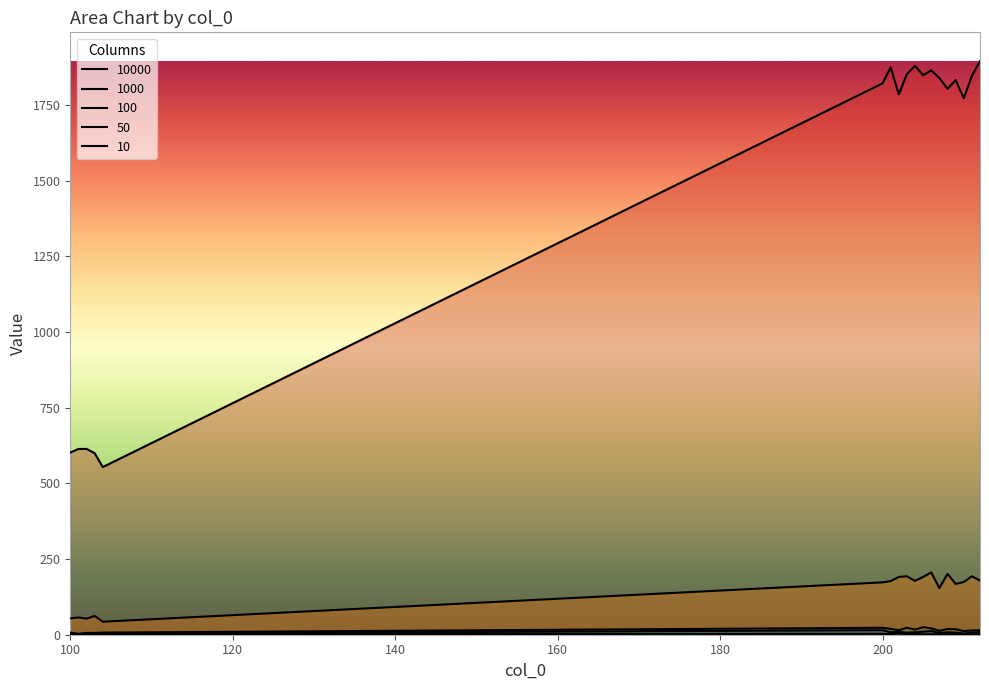

Is the value of 10 at 202 greater than the value of 100 at 207?

No